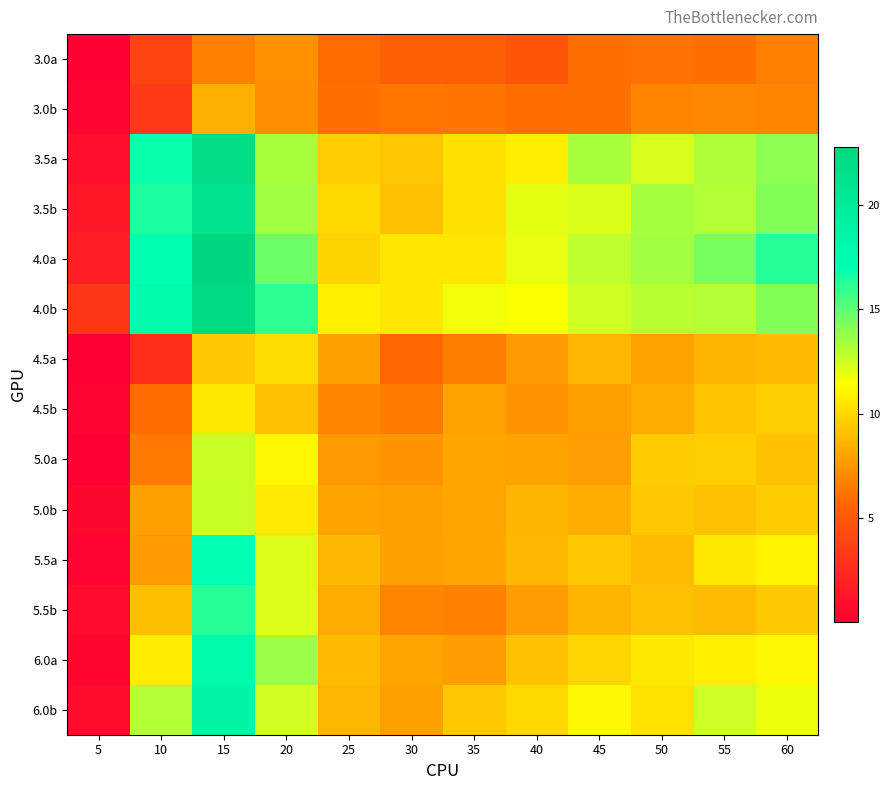

What is the difference between the highest and lowest values at 60?

9.5